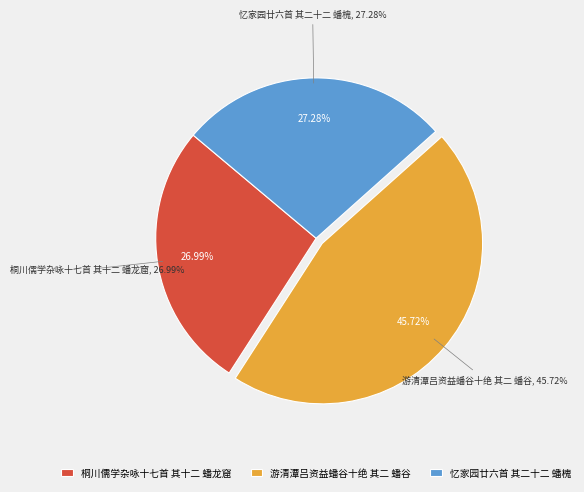

What is the smallest slice in the pie chart?

桐川儒学杂咏十七首 其十二 蟠龙窟